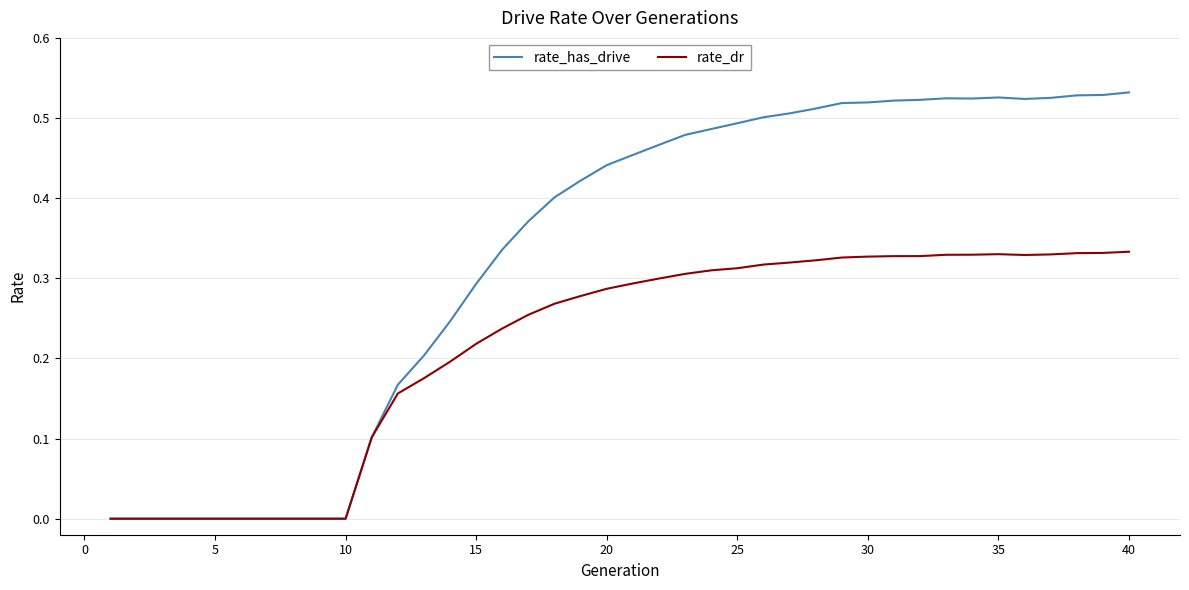

List the series in order of their overall mean, lowest first.

rate_dr, rate_has_drive